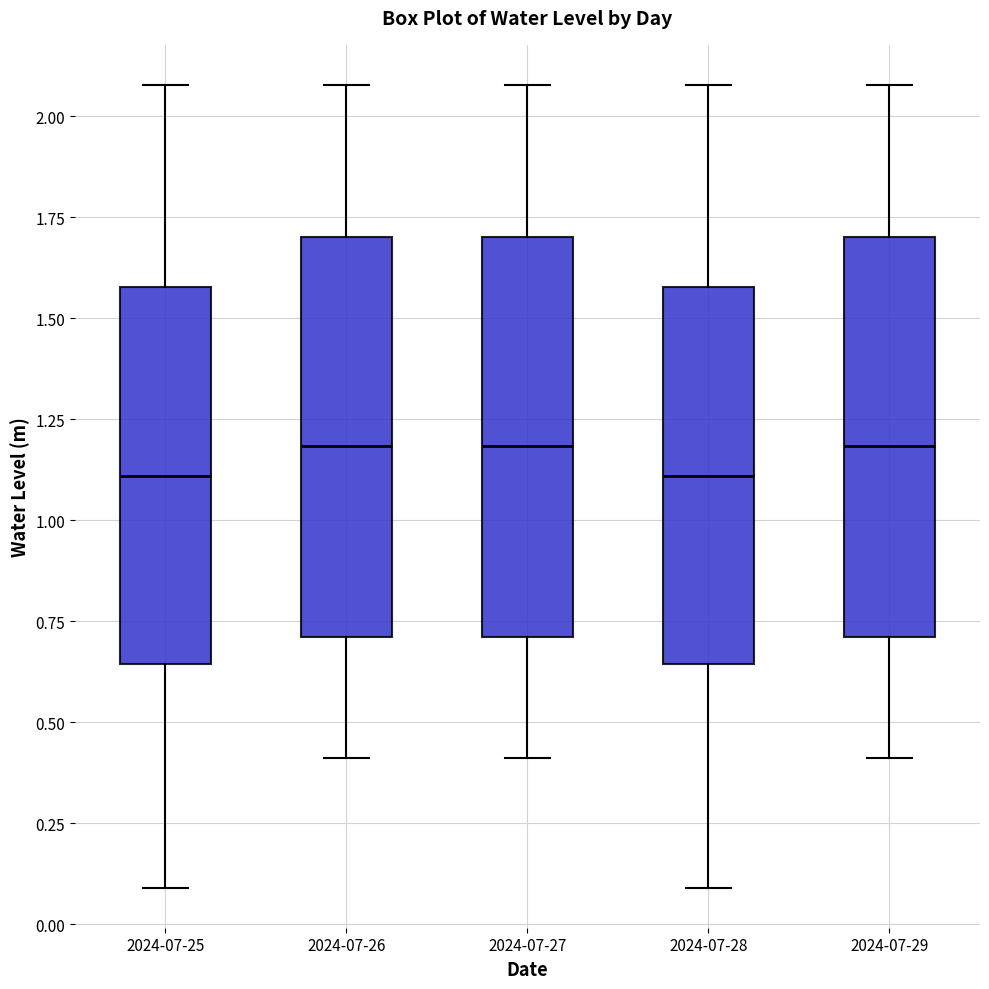

Reading left to right, transcribe this box plot: for each box, give where its median line is, the range the box spans, and where its two whiskers end, as read against the y-axis. The values are not printed on the chart, so give them approximately, as read against the axis.

2024-07-25: median 1.10, box 0.65 to 1.60, whiskers 0.10 to 2.10
2024-07-26: median 1.20, box 0.70 to 1.70, whiskers 0.40 to 2.10
2024-07-27: median 1.20, box 0.70 to 1.70, whiskers 0.40 to 2.10
2024-07-28: median 1.10, box 0.65 to 1.60, whiskers 0.10 to 2.10
2024-07-29: median 1.20, box 0.70 to 1.70, whiskers 0.40 to 2.10